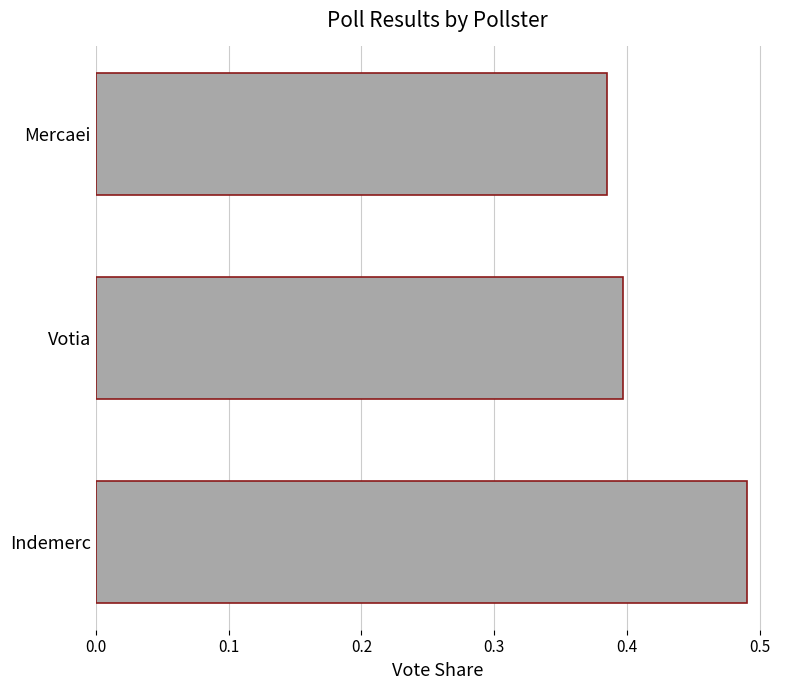

Rank the categories by value from lowest to highest.

Mercaei, Votia, Indemerc